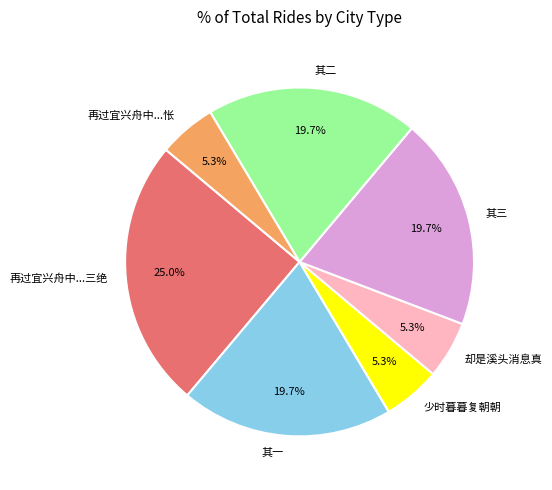

To the nearest percent, what is the difference between the largest and smallest slice percentages?

20%